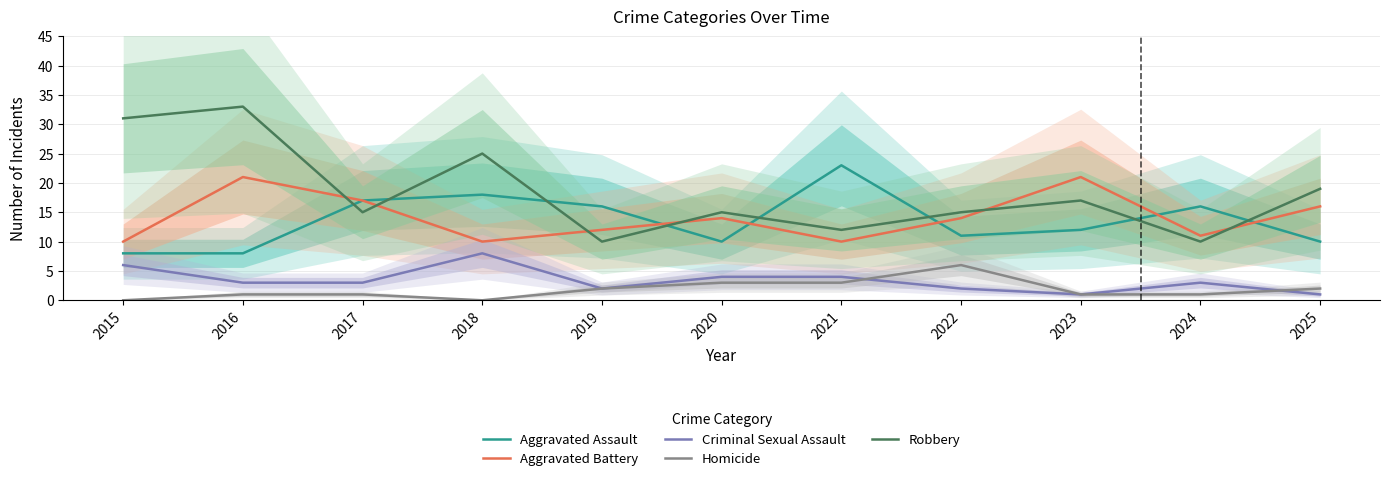

At 2015, list the series in order from smallest to largest.

Homicide, Criminal Sexual Assault, Aggravated Assault, Aggravated Battery, Robbery